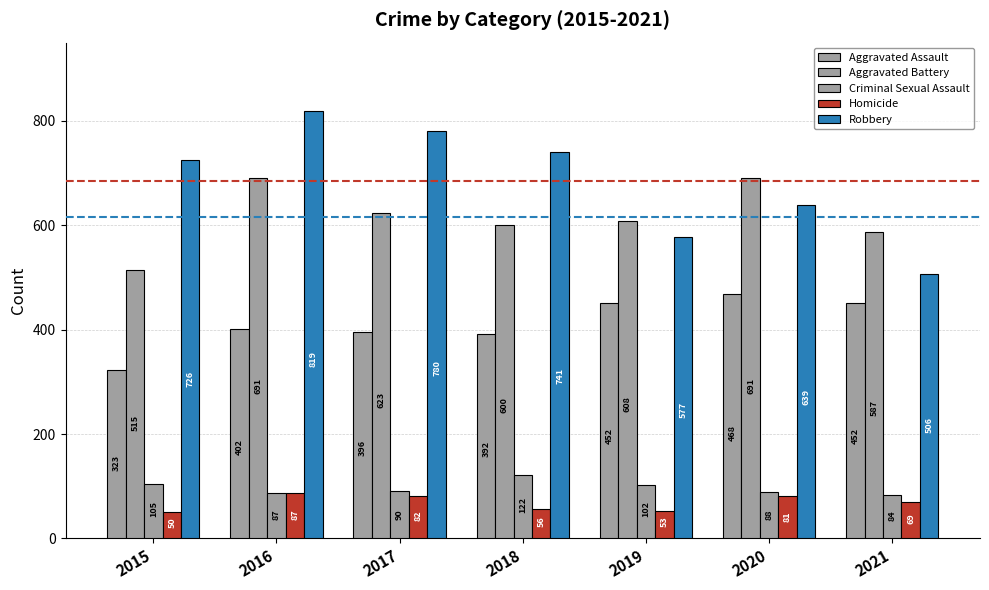

Are the bars grouped side by side (vs. stacked)?

Yes